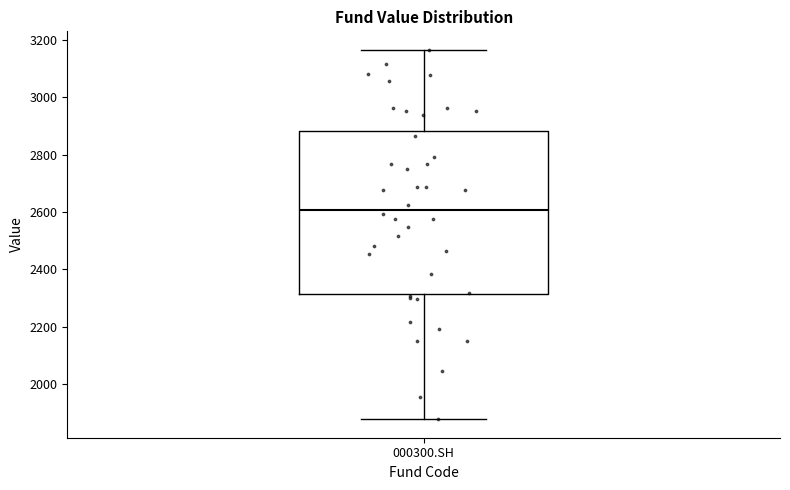

Where does the upper whisker of the box for 000300.SH end on the y-axis? The values are not printed on the chart, so give them approximately, as read against the axis.

3160